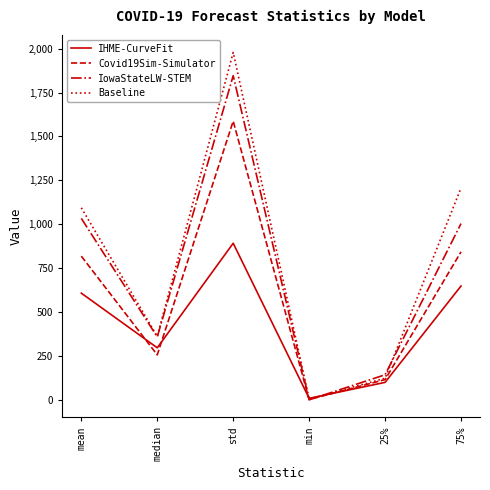

Which category has the highest value across all series?

std